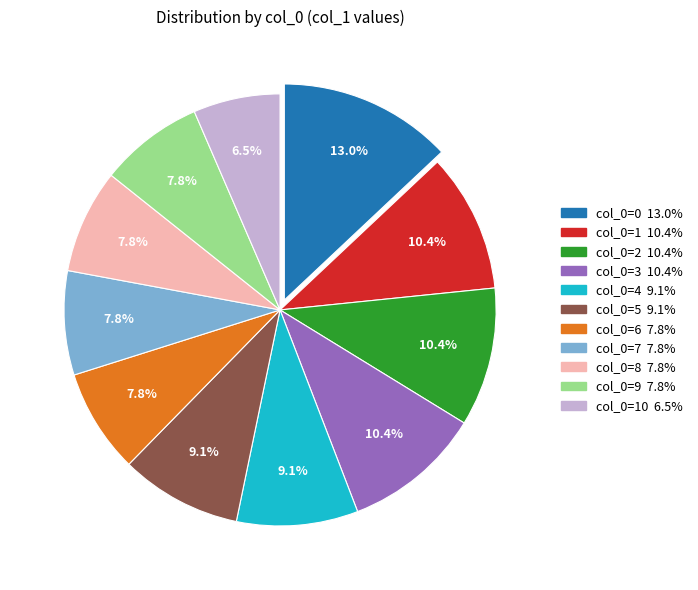

Is there any slice that represents more than half of the pie?

No